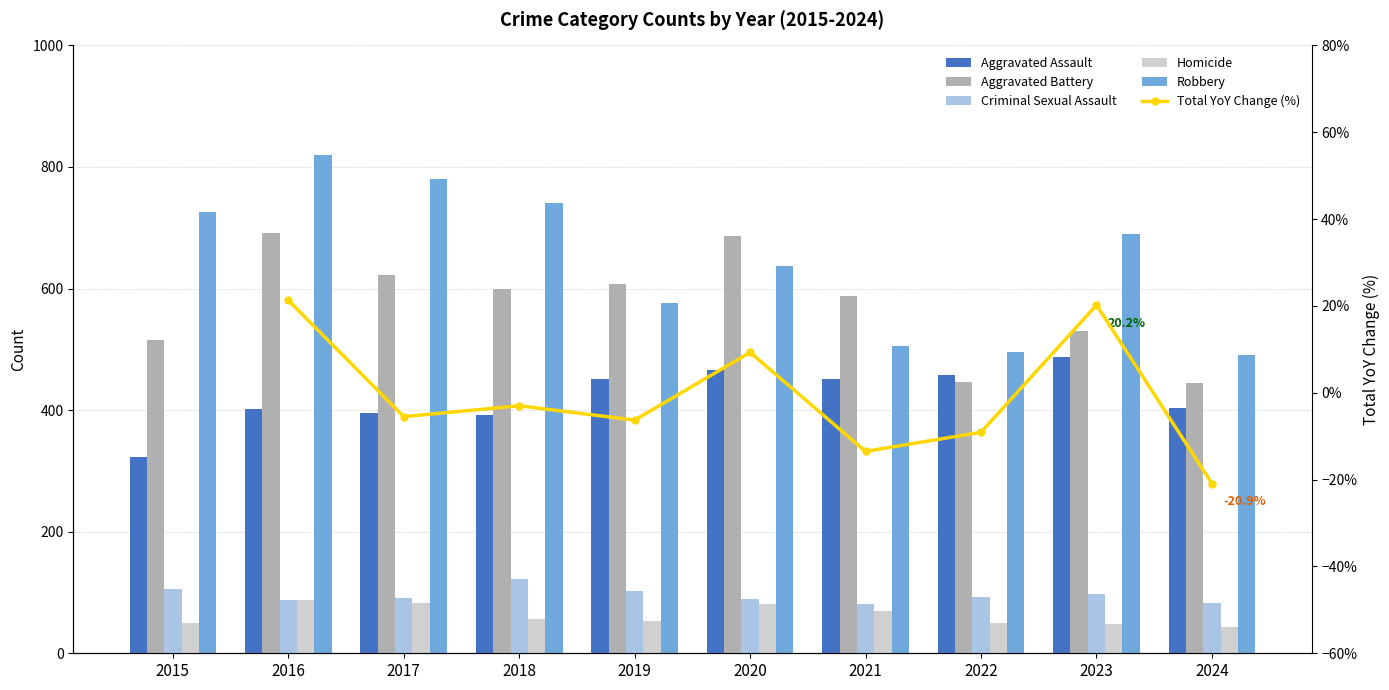

Is it true that Aggravated Assault equals 800.0 at 2023?

False